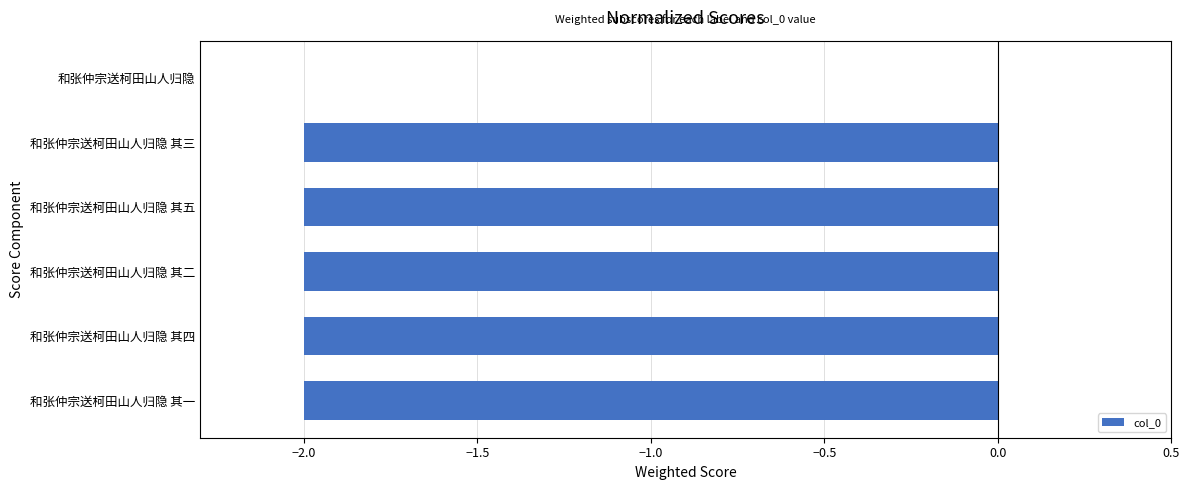

The value at 和张仲宗送柯田山人归隐 其五 is -2.6. True or false?

False